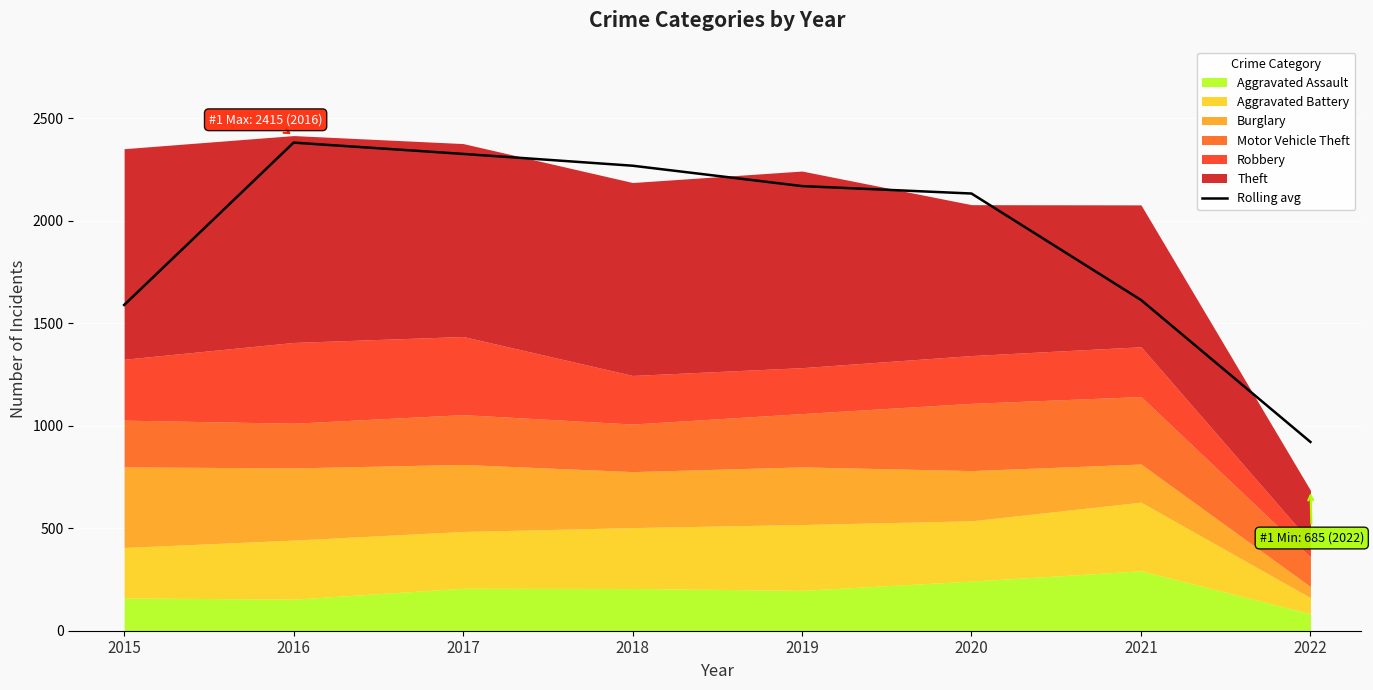

Where is the first local maximum?

2016